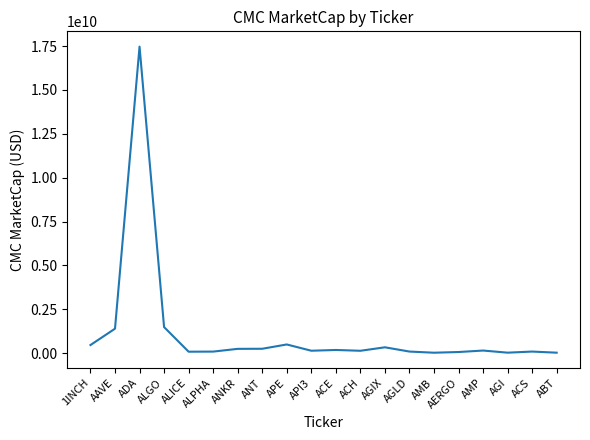

What is the difference between the maximum and minimum values?

17454402570.2